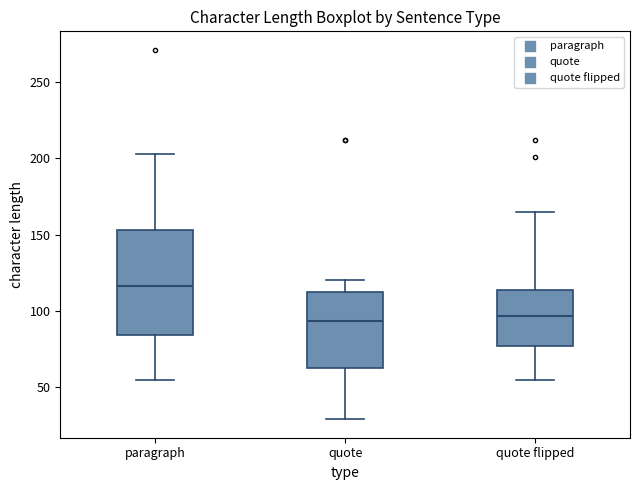

Reading left to right, read every box against the y-axis: the position of its median line, the range the box covers, and the ends of its whiskers. The values are not printed on the chart, so give them approximately, as read against the axis.

paragraph: median 115, box 85 to 155, whiskers 55 to 205
quote: median 95, box 60 to 115, whiskers 30 to 120
quote flipped: median 95, box 75 to 115, whiskers 55 to 165